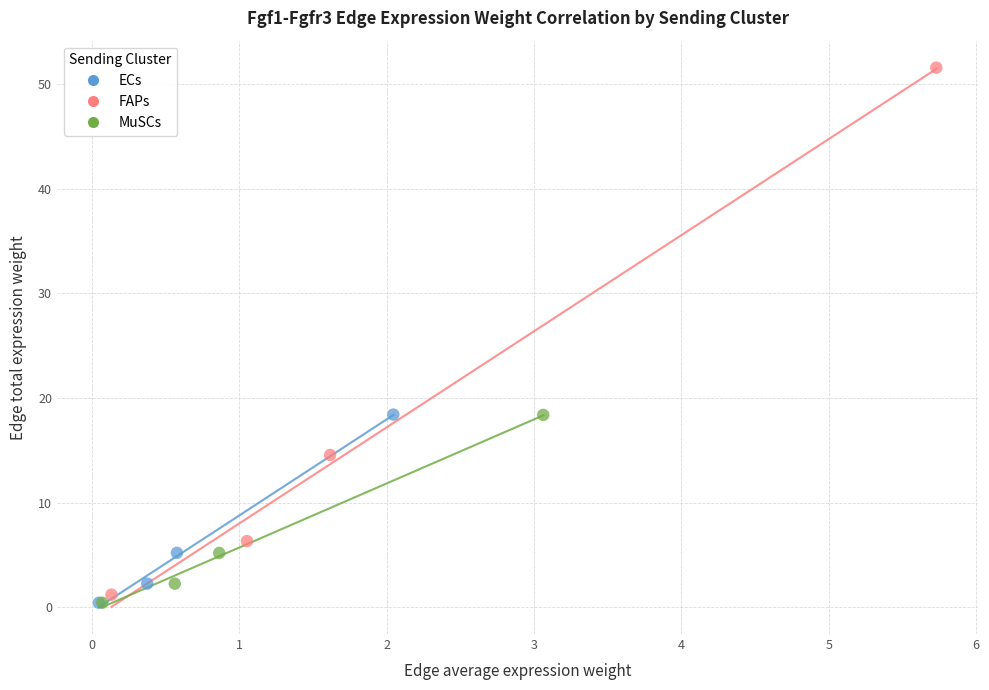

Which series contains the highest Y value?

FAPs